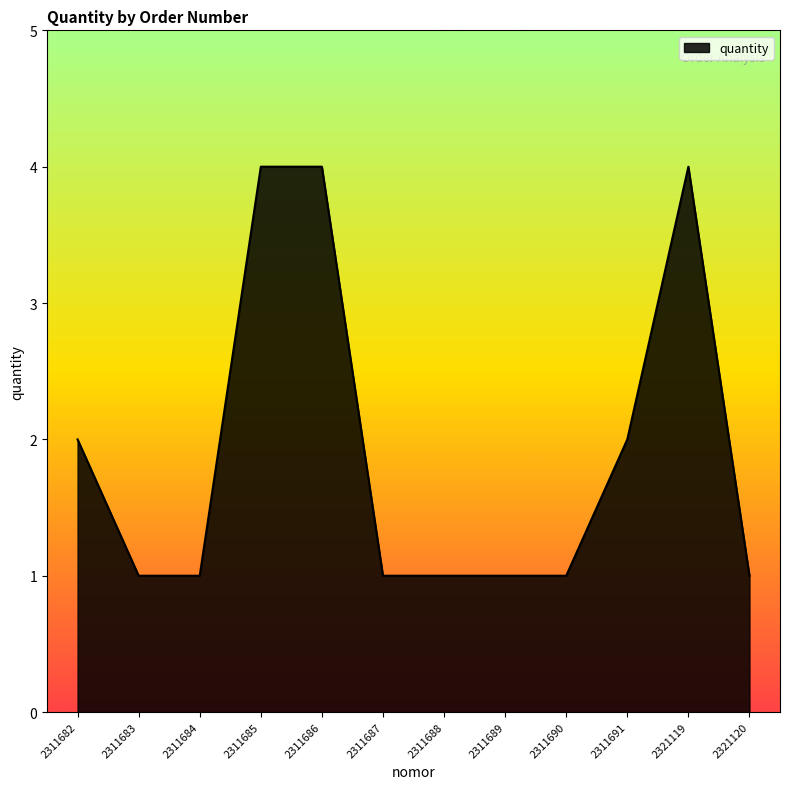

What is the greatest value displayed?

4